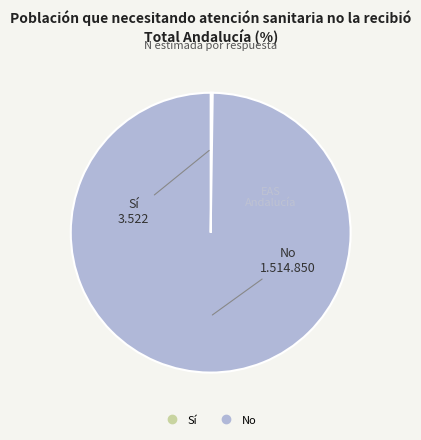

True or false: No accounts for 100% of the total.

True